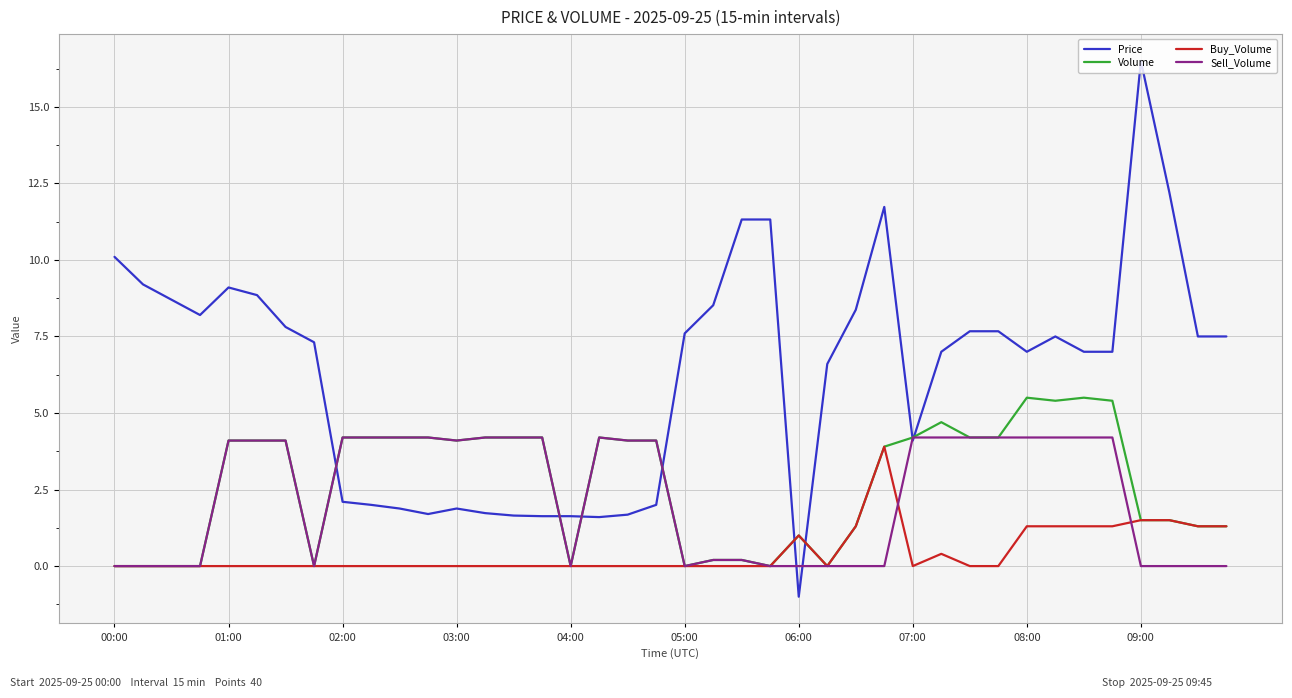

Which series has the largest range (max minus min)?

Price